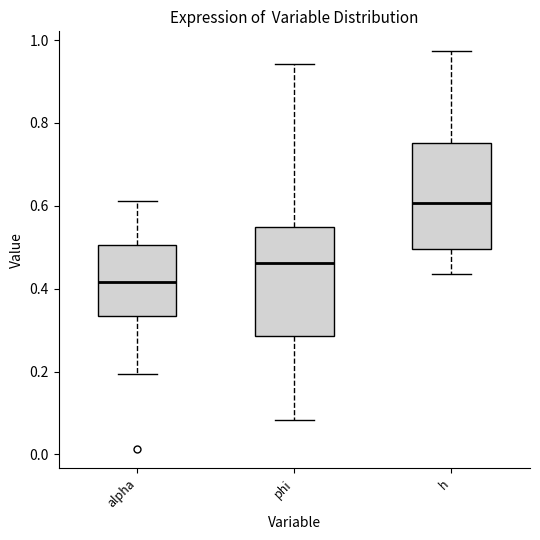

Reading left to right, read every box against the y-axis: the position of its median line, the range the box covers, and the ends of its whiskers. The values are not printed on the chart, so give them approximately, as read against the axis.

alpha: median 0.42, box 0.34 to 0.50, whiskers 0.20 to 0.62
phi: median 0.46, box 0.28 to 0.54, whiskers 0.08 to 0.94
h: median 0.60, box 0.50 to 0.76, whiskers 0.44 to 0.98